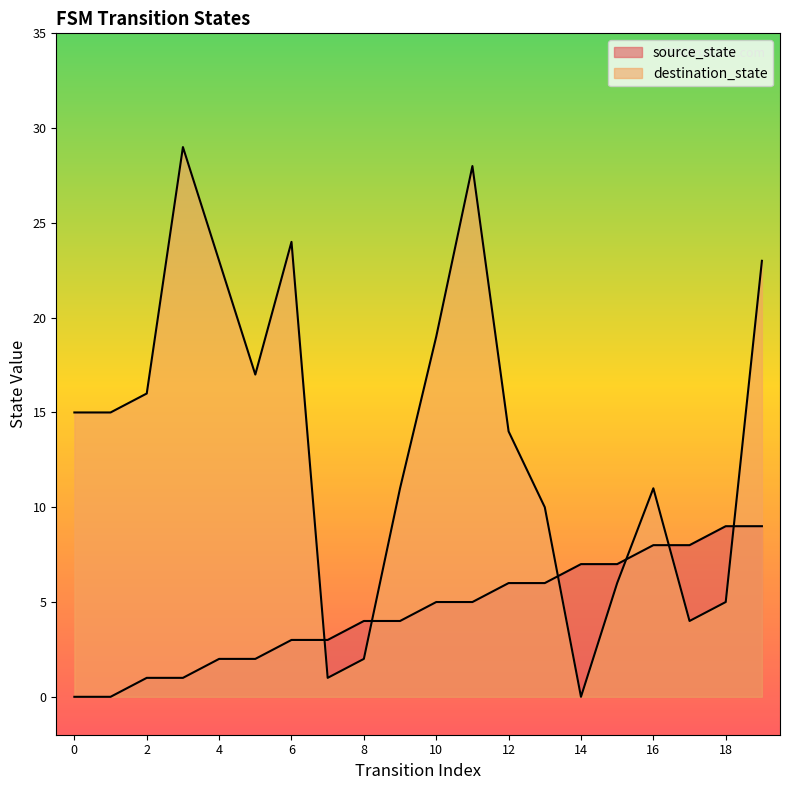

The value of destination_state at 7 is 0. True or false?

False